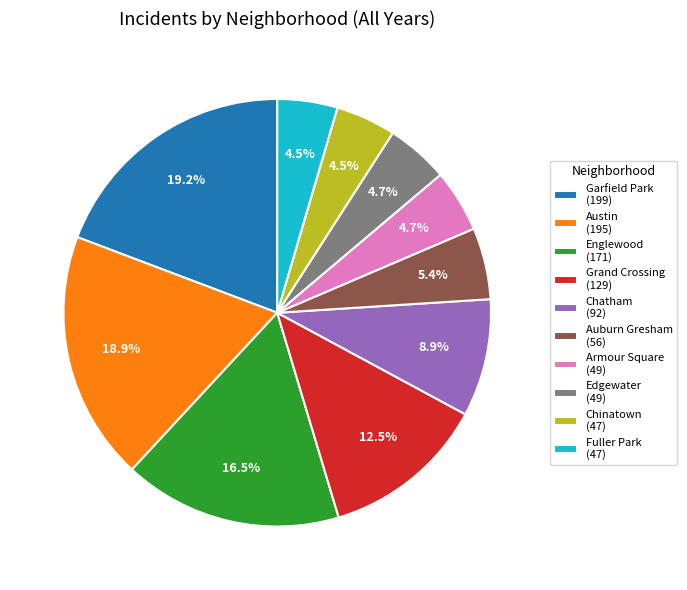

Does Englewood (171) account for over 50% of the chart?

No